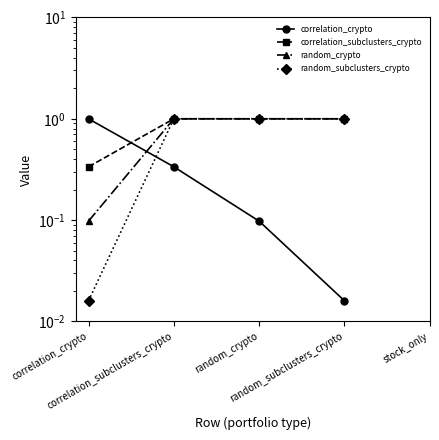

Between correlation_subclusters_crypto and random_crypto, which is larger?

correlation_subclusters_crypto